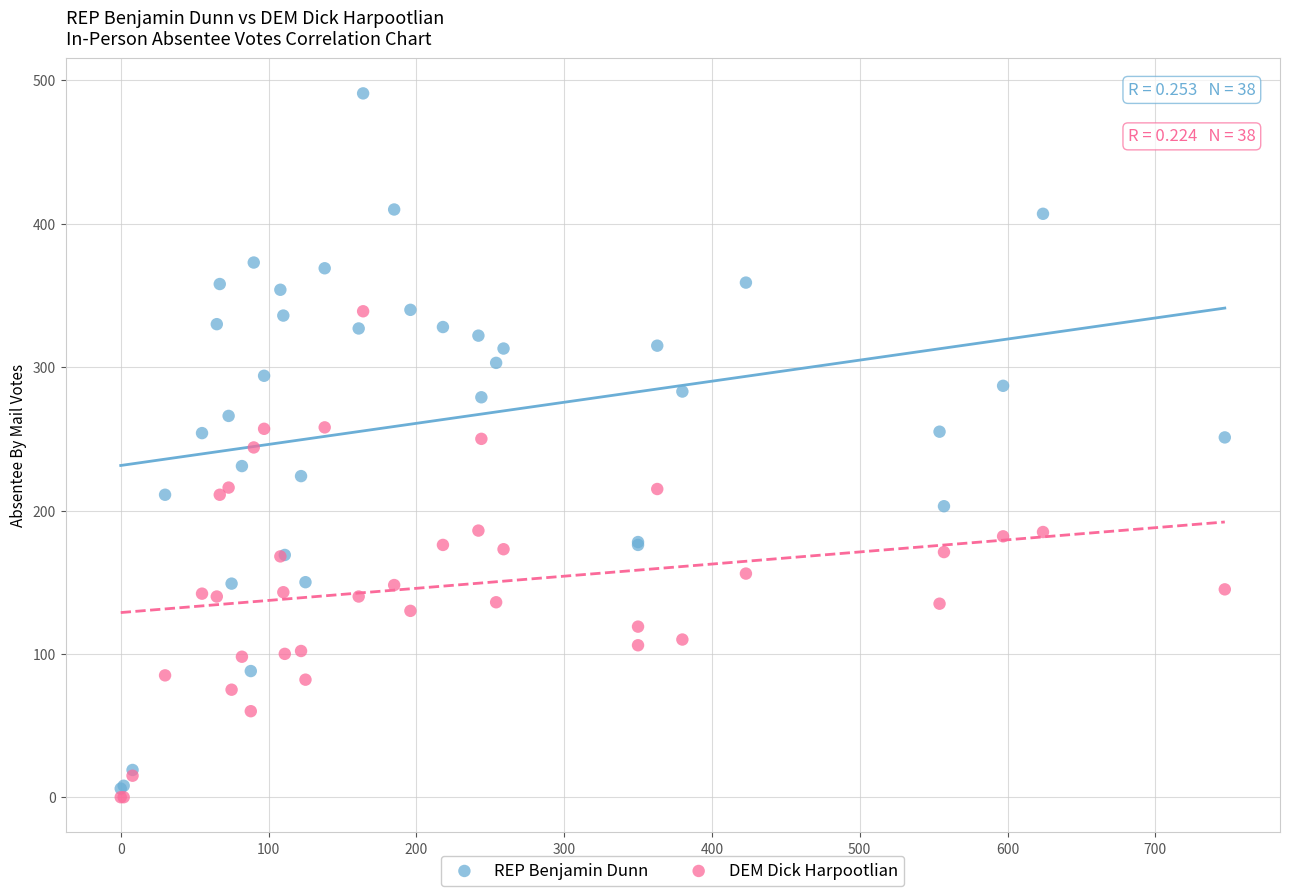

Which series contains the lowest Y value?

DEM Dick Harpootlian